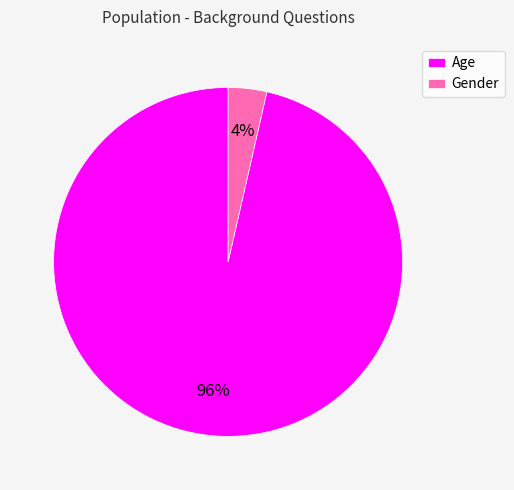

Between Gender and Age, which is larger?

Age